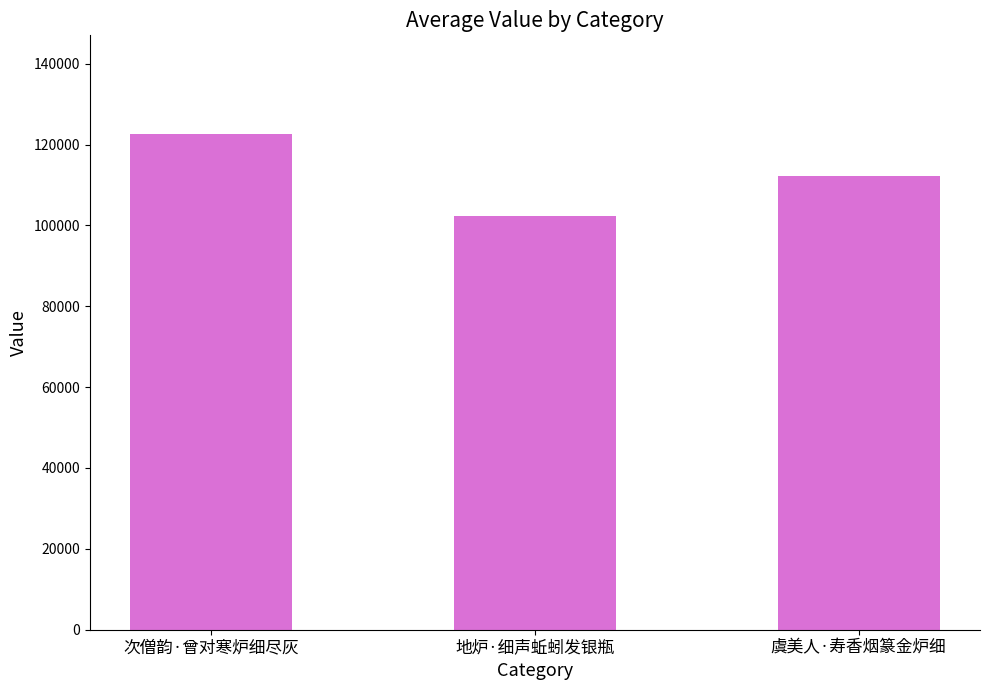

List the labels in order of value, smallest first.

地炉·细声蚯蚓发银瓶, 虞美人·寿香烟篆金炉细, 次僧韵·曾对寒炉细尽灰